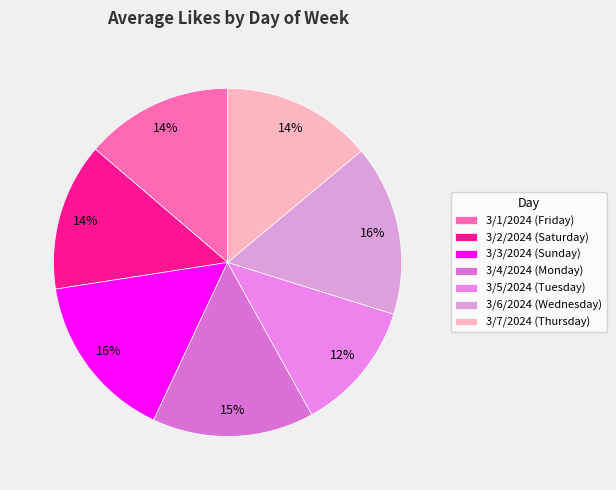

To the nearest percent, what is the difference between the largest and smallest slice percentages?

4%